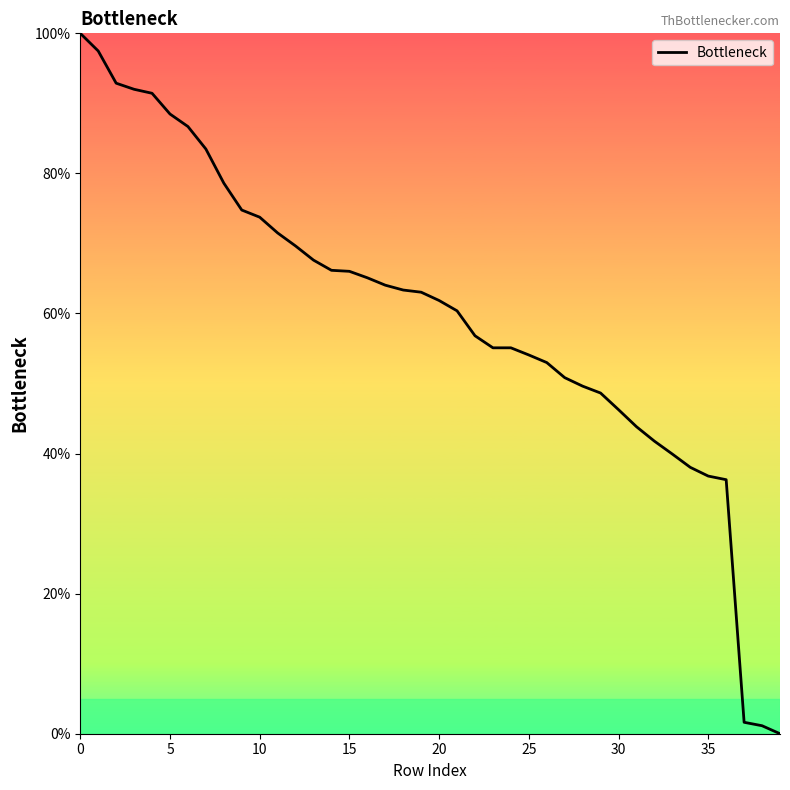

What is the maximum value shown in the chart?

100.0